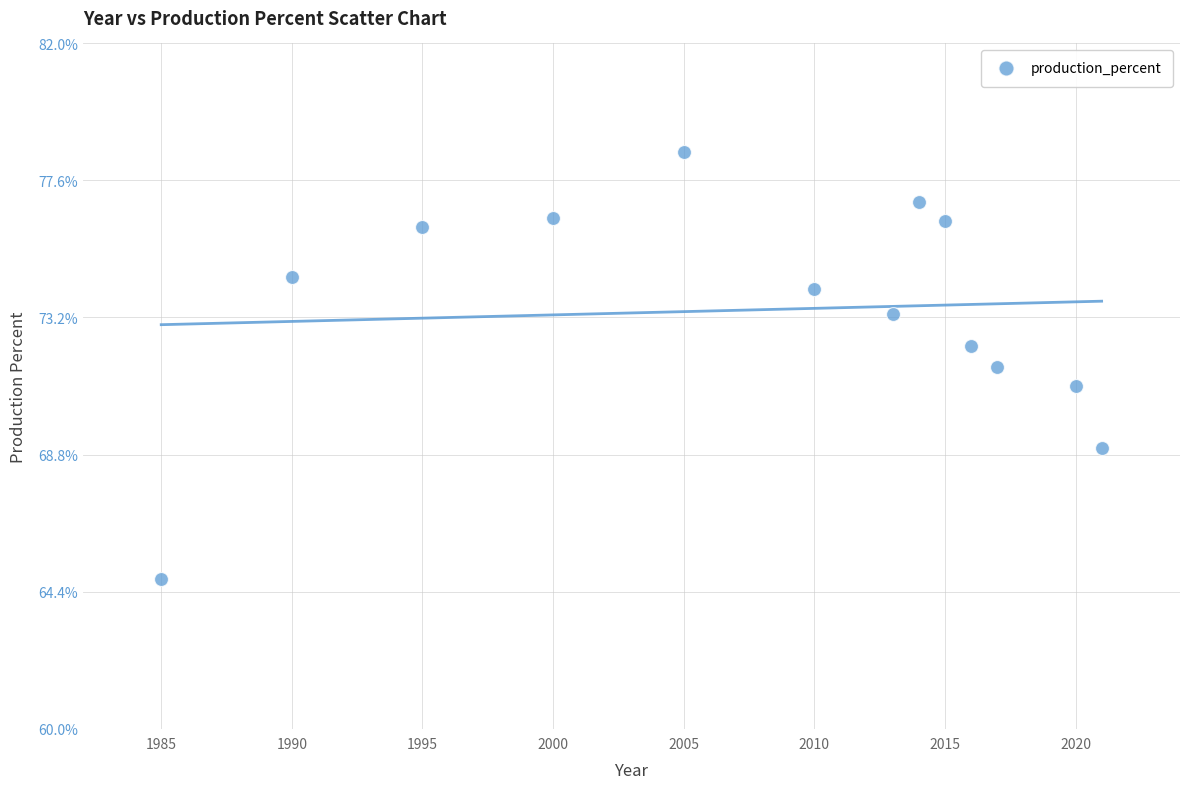

What is the range of X values (max minus min)?

36.0